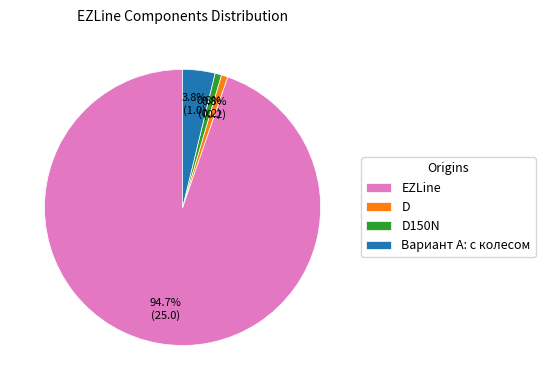

Which slice is the largest?

EZLine